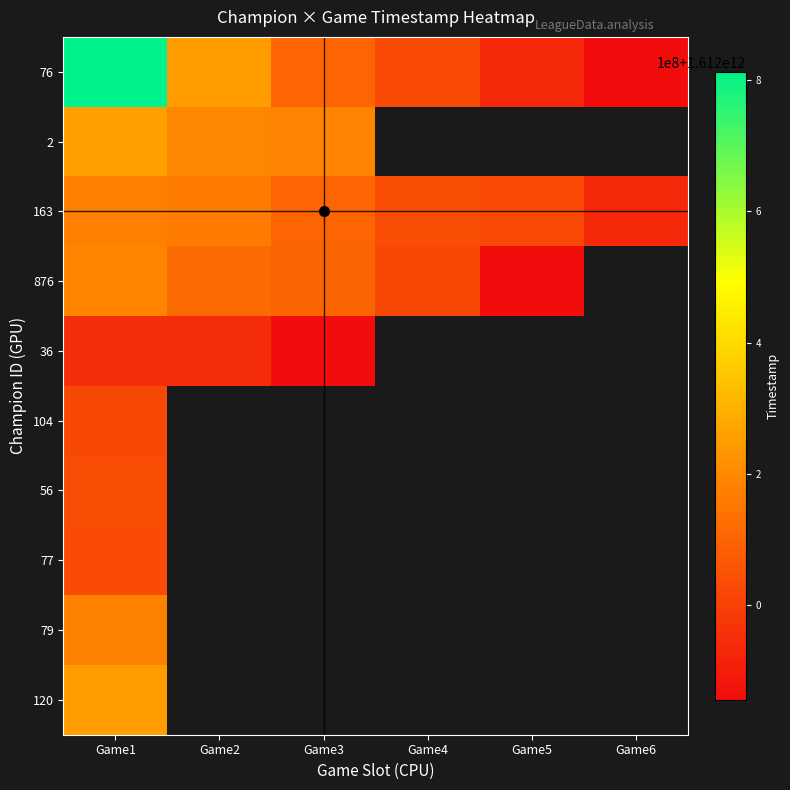

What is the lowest value of the 36 series?

1611856453508.0